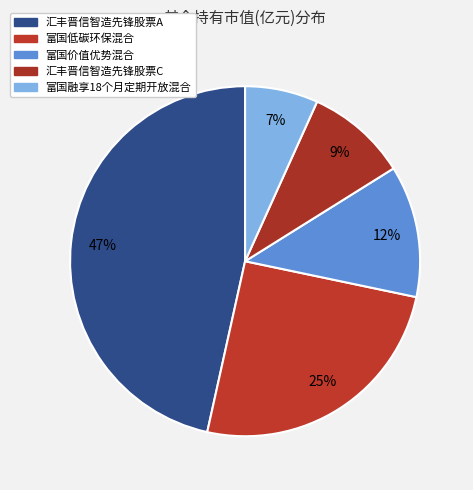

What percentage do 汇丰晋信智造先锋股票A and 富国价值优势混合 together represent?

58.7%